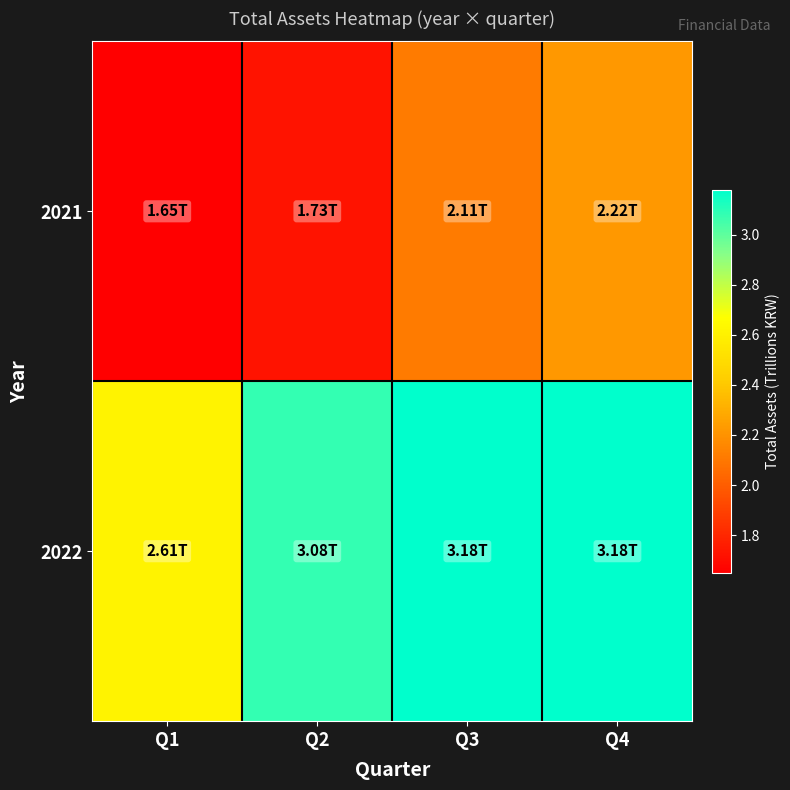

At how many categories does at least one series exceed 1?

4